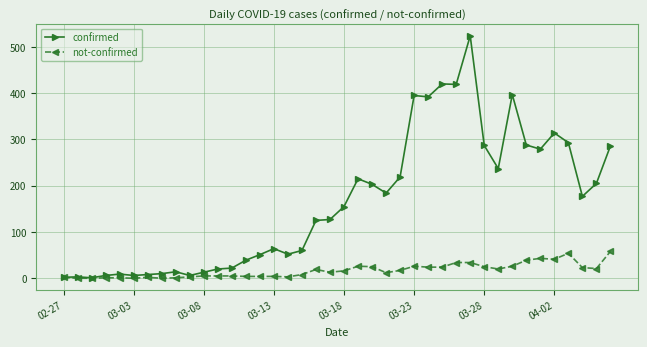

True or false: confirmed has more than 0 points higher than both neighbors.

True